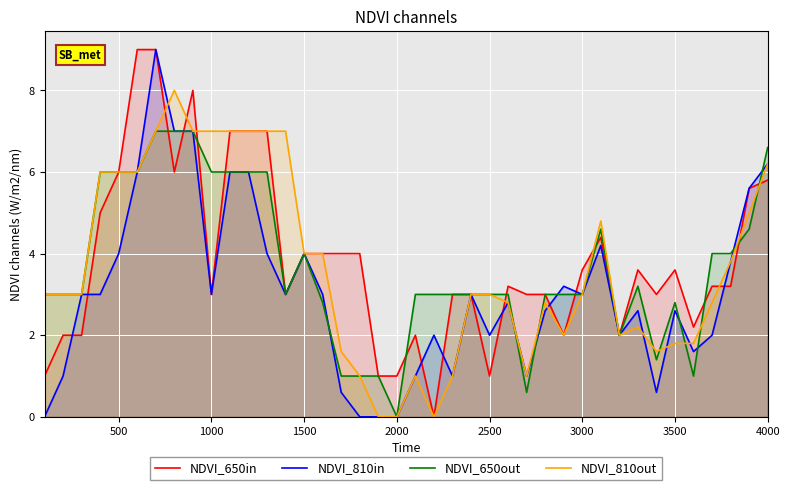

How many intersections are there between NDVI_650out and NDVI_650in?

11